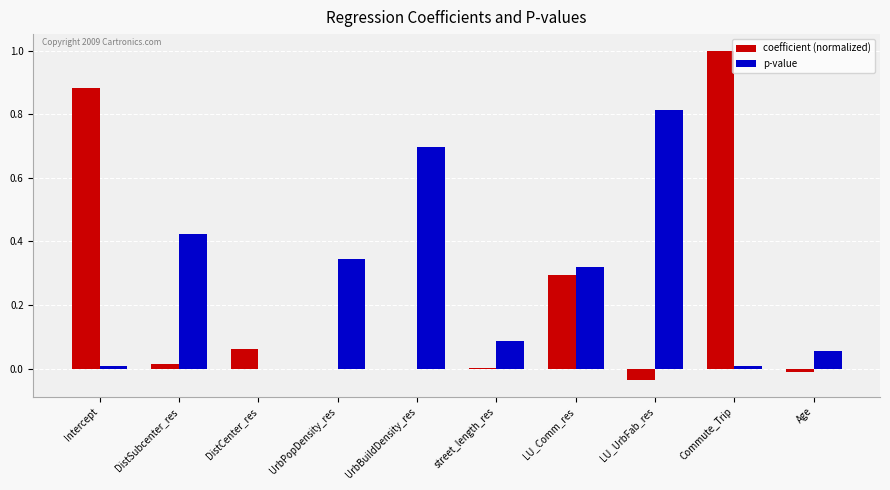

Which category has the highest value in the p-value series?

LU_UrbFab_res